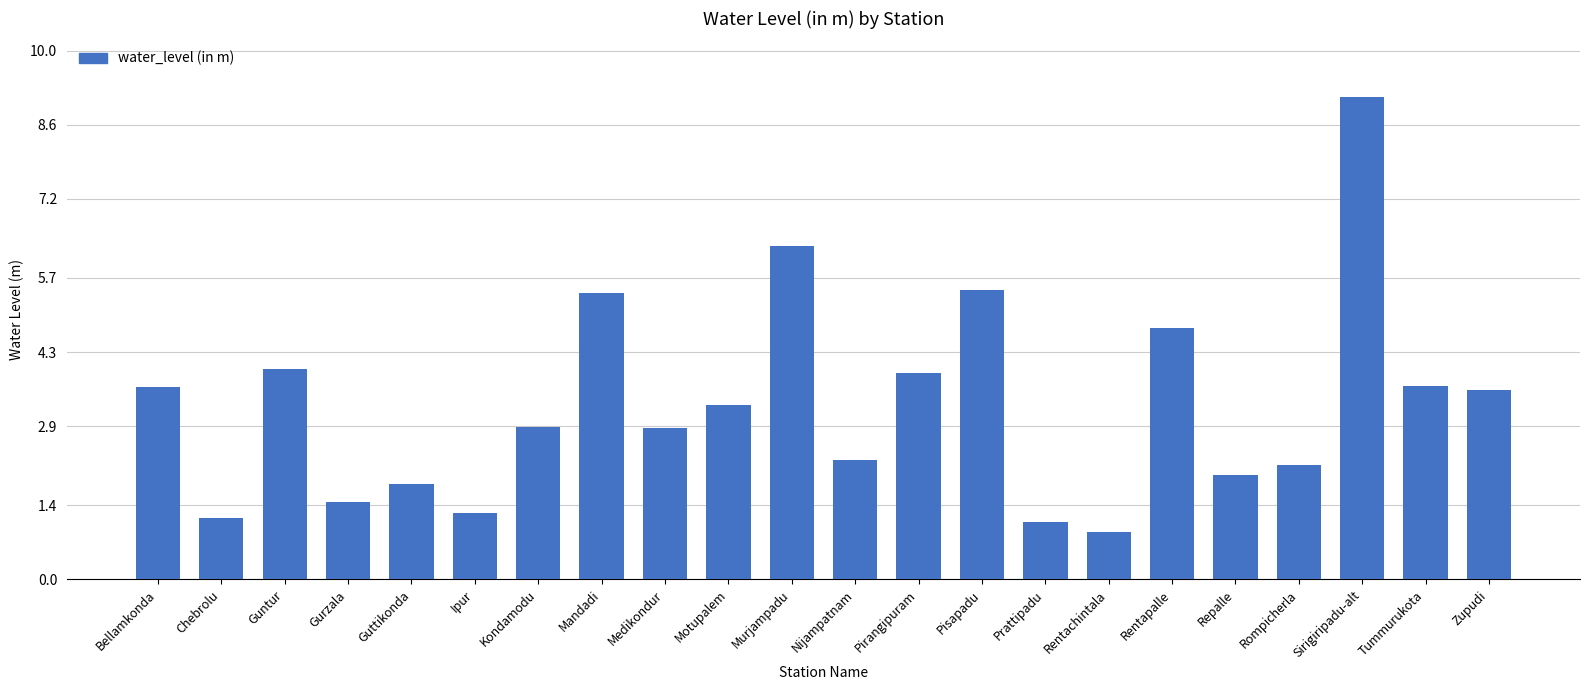

At which category does the chart reach its minimum across all series?

Rentachintala